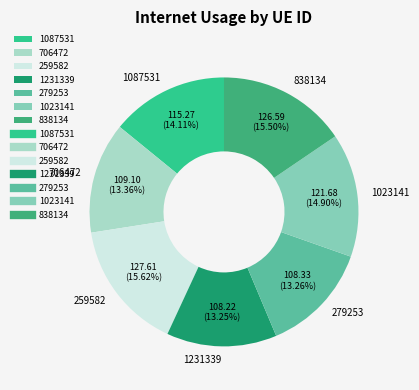

The 1023141 slice represents 15% of the pie. True or false?

True